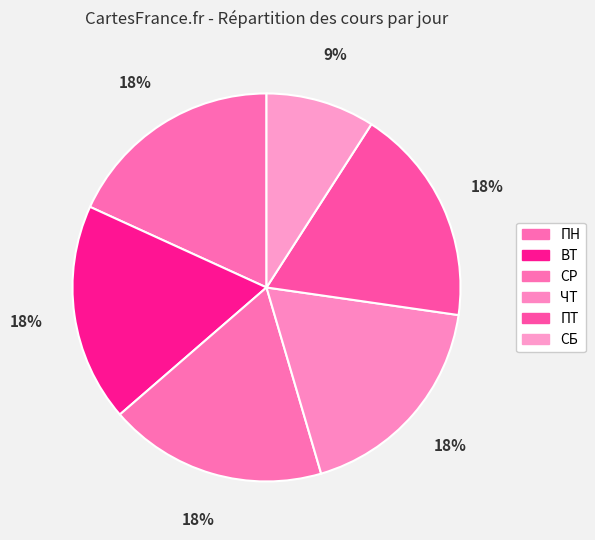

How much of the chart is everything except СБ?

90.9%